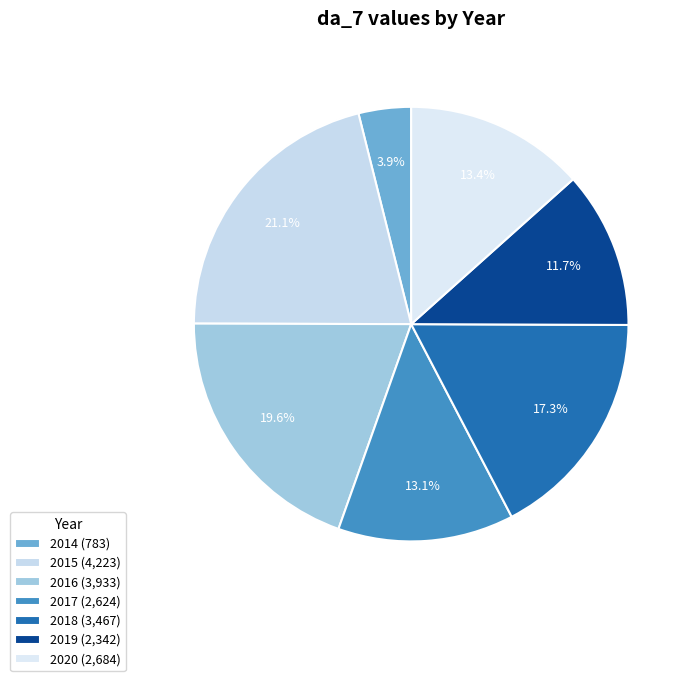

Does 2018 account for over 50% of the chart?

No